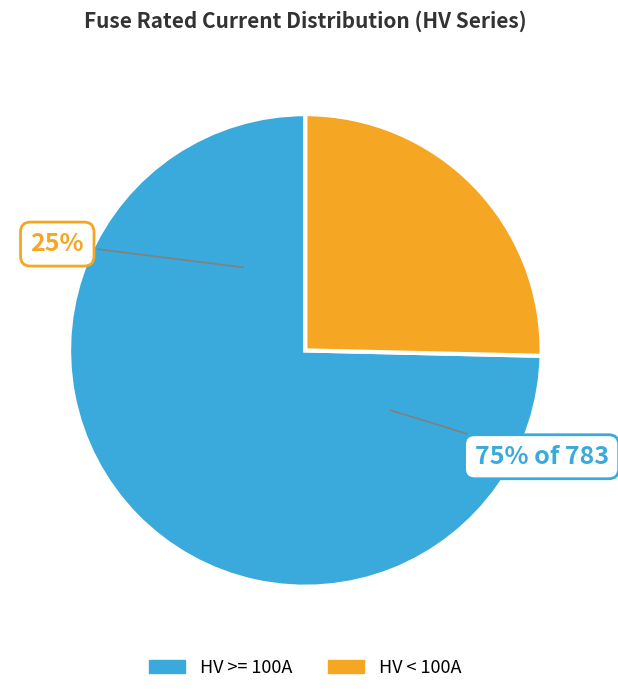

Is HV 160A the majority of the pie?

No